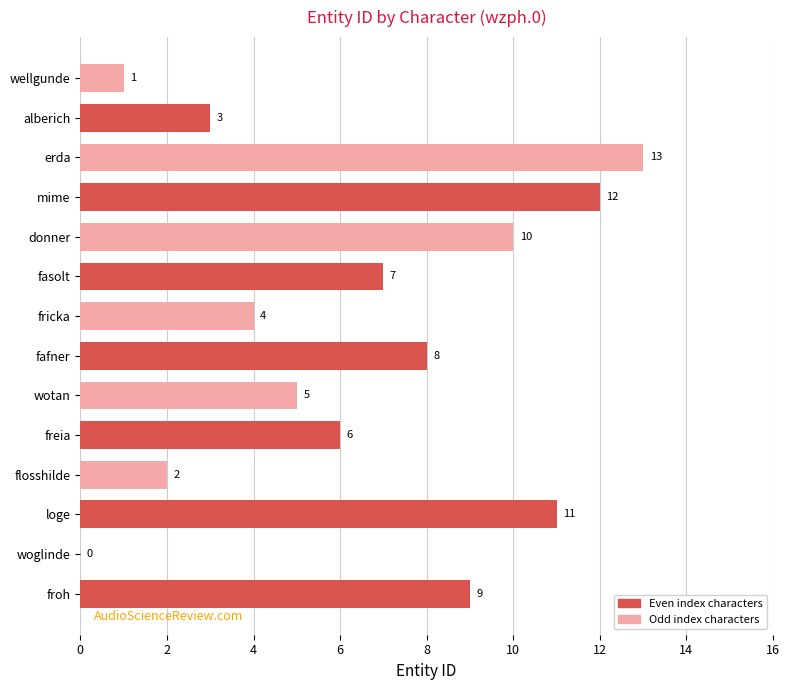

Reading bottom to top, what are all the values shown in this chart?

froh=9	woglinde=0	loge=11	flosshilde=2	freia=6	wotan=5	fafner=8	fricka=4	fasolt=7	donner=10	mime=12	erda=13	alberich=3	wellgunde=1